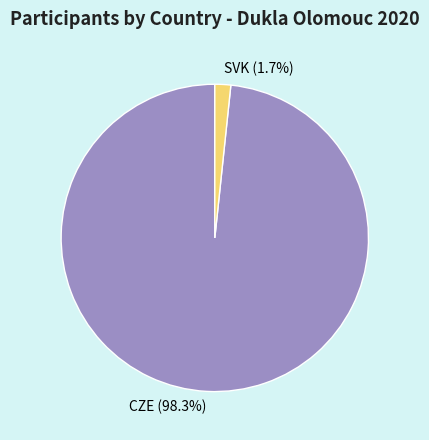

What is the total percentage of CZE and SVK?

100.0%